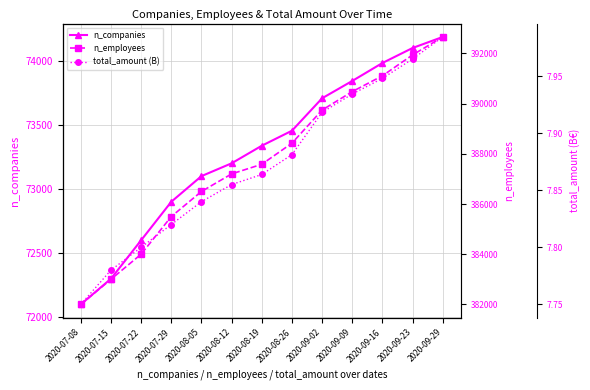

What position from the left is 2020-08-19?

7